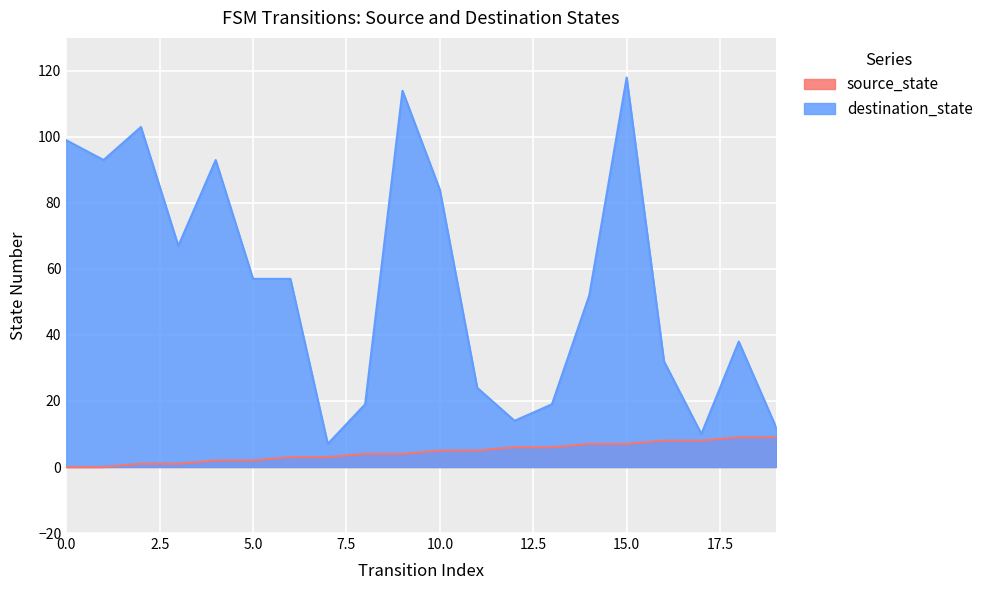

Reading left to right, transcribe all the data shown in this chart.

source_state: 0	0	1	1	2	2	3	3	4	4	5	5	6	6	7	7	8	8	9	9
destination_state: 99	93	103	67	93	57	57	7	19	114	84	24	14	19	52	118	32	10	38	12